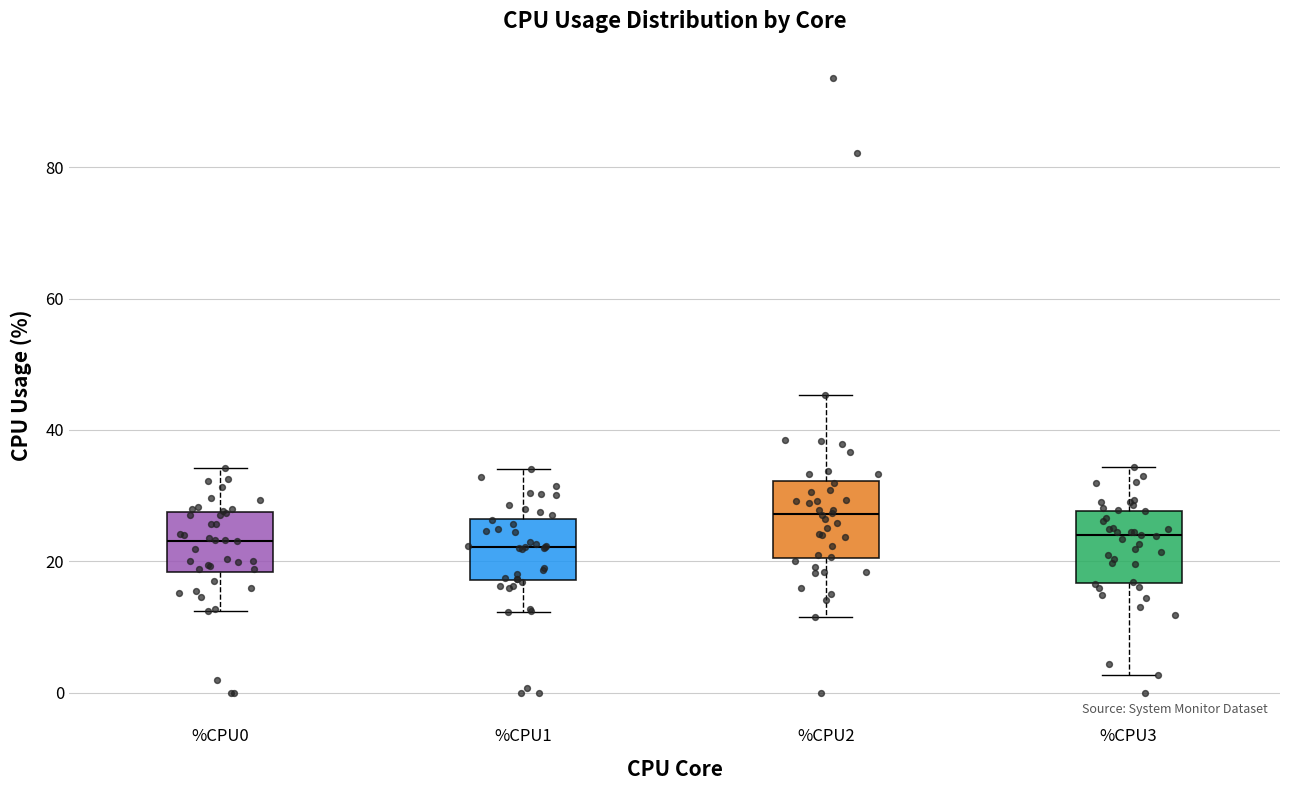

Reading left to right, read every box against the y-axis: the position of its median line, the range the box covers, and the ends of its whiskers. The values are not printed on the chart, so give them approximately, as read against the axis.

%CPU0: median 24, box 18 to 28, whiskers 12 to 34
%CPU1: median 22, box 18 to 26, whiskers 12 to 34
%CPU2: median 28, box 20 to 32, whiskers 12 to 46
%CPU3: median 24, box 16 to 28, whiskers 2 to 34